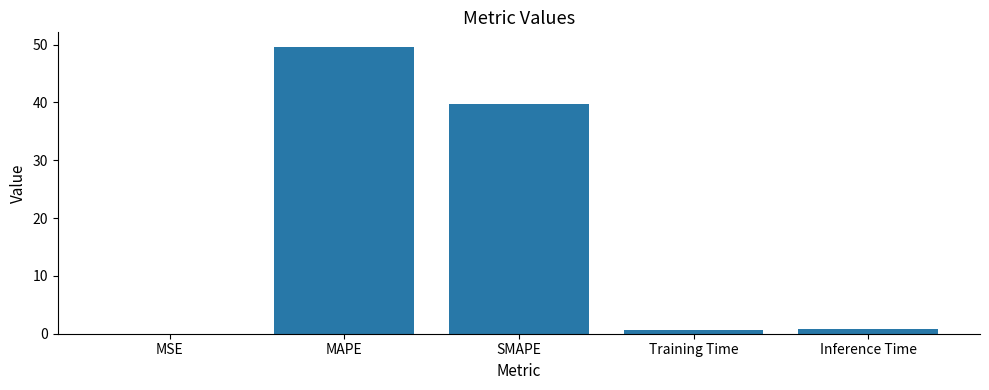

What is the maximum value shown in the chart?

49.7